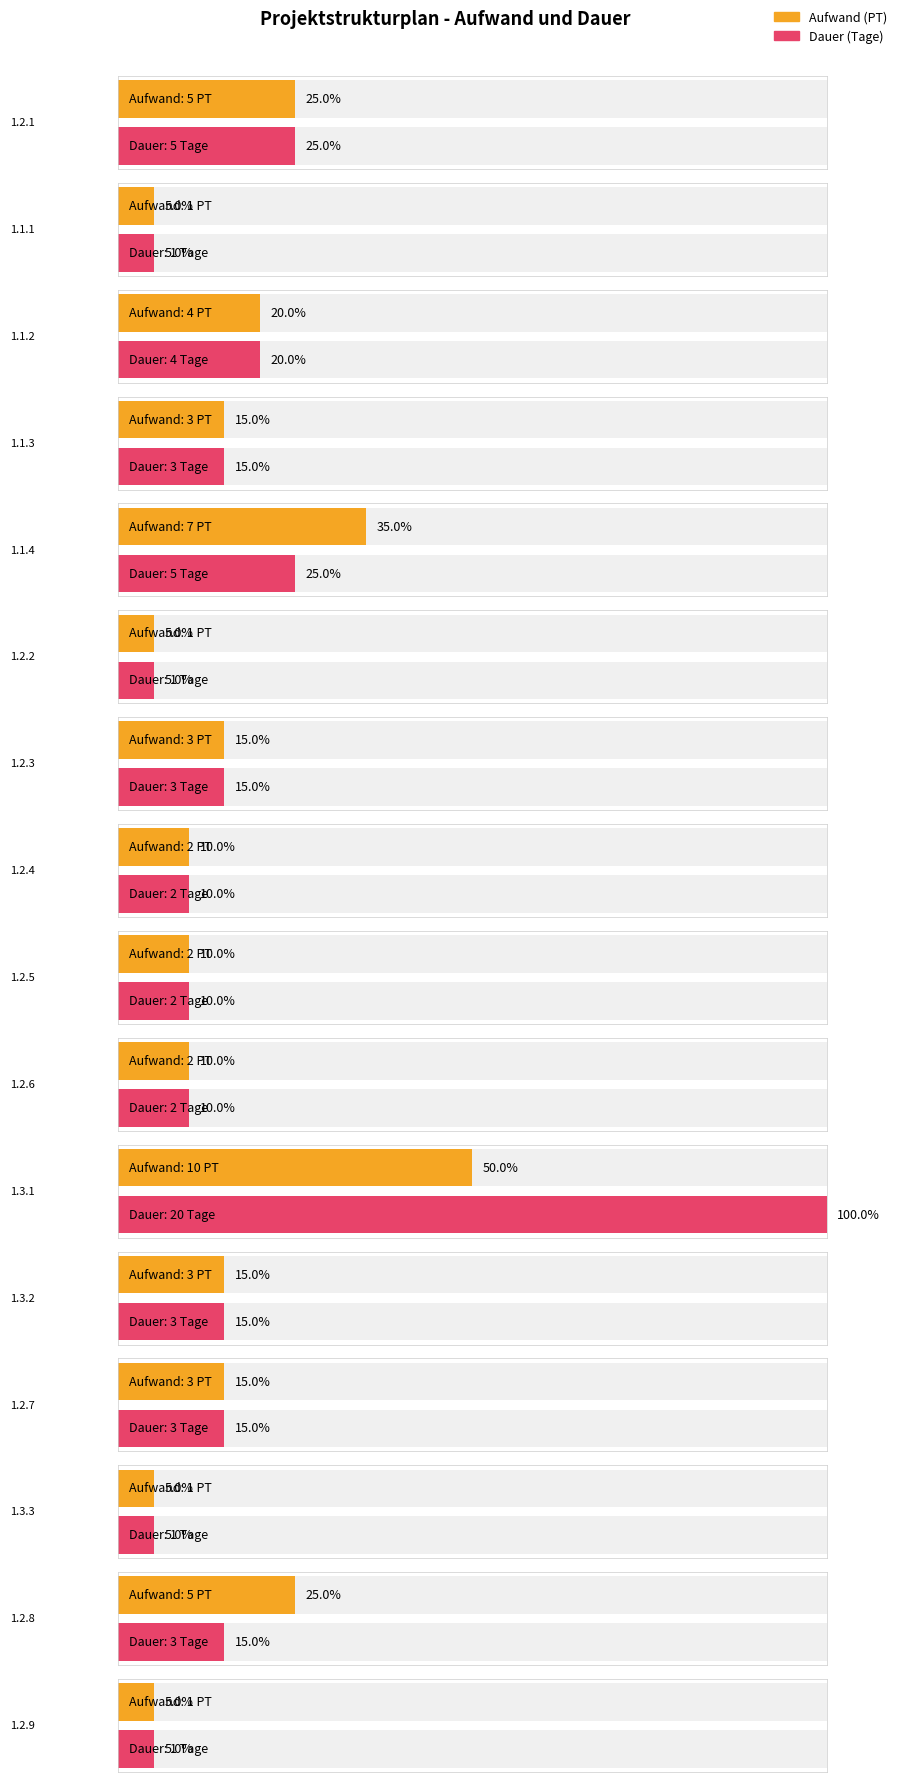

How many Aufwand values are between 2 and 5?

10